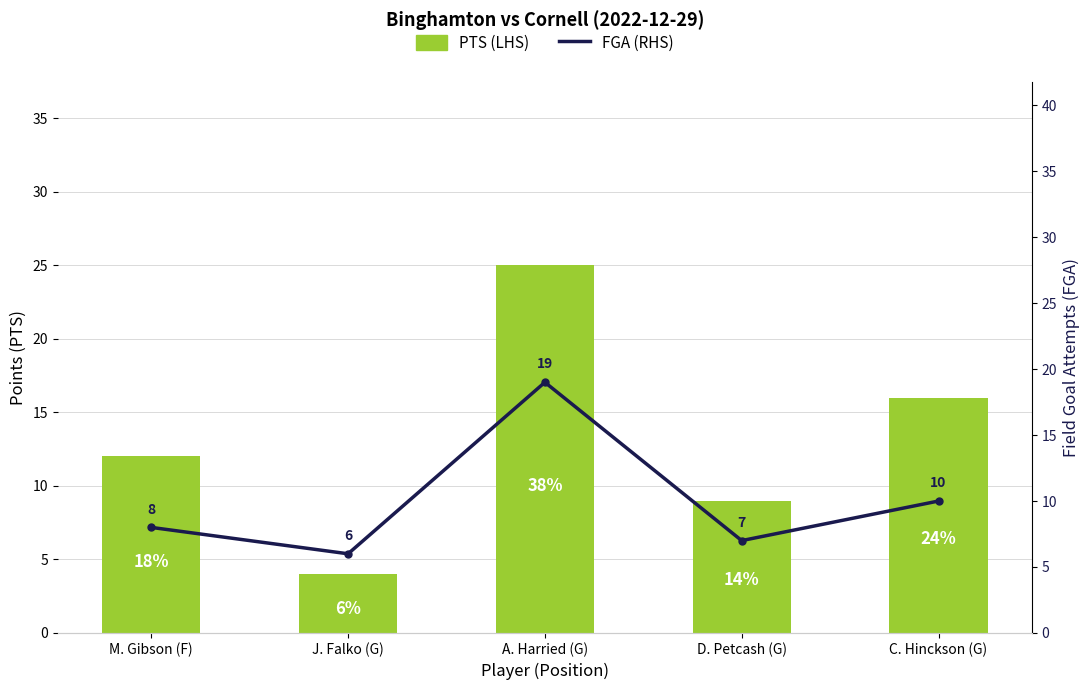

Are the bars grouped side by side (vs. stacked)?

Yes